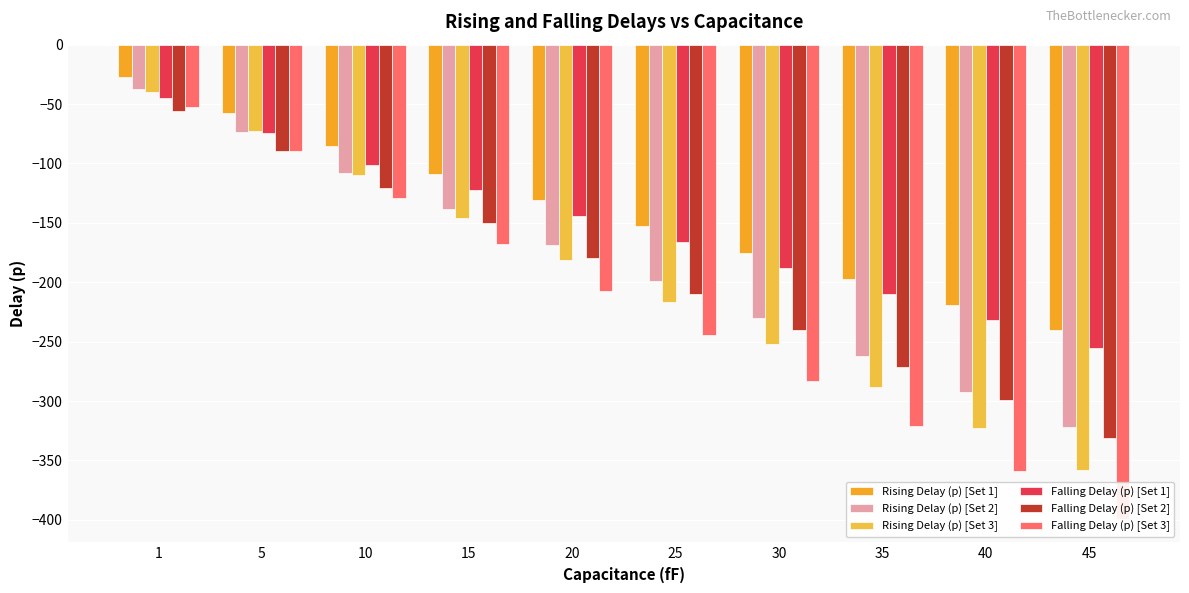

Which series changed the most between 15 and 20?

Falling Delay (p) [Set 3]